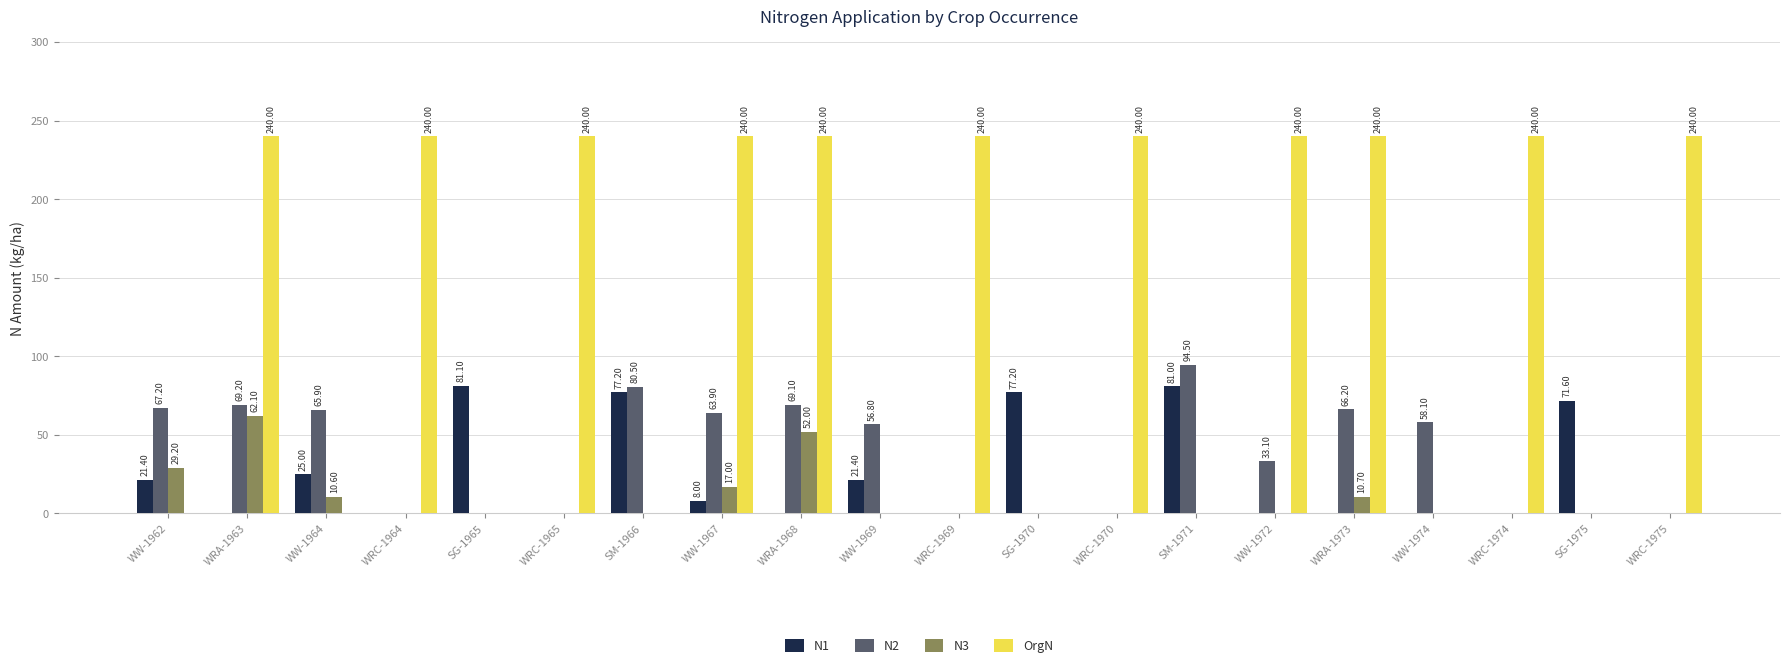

At which category is the sum across all series the highest?

WRA-1963